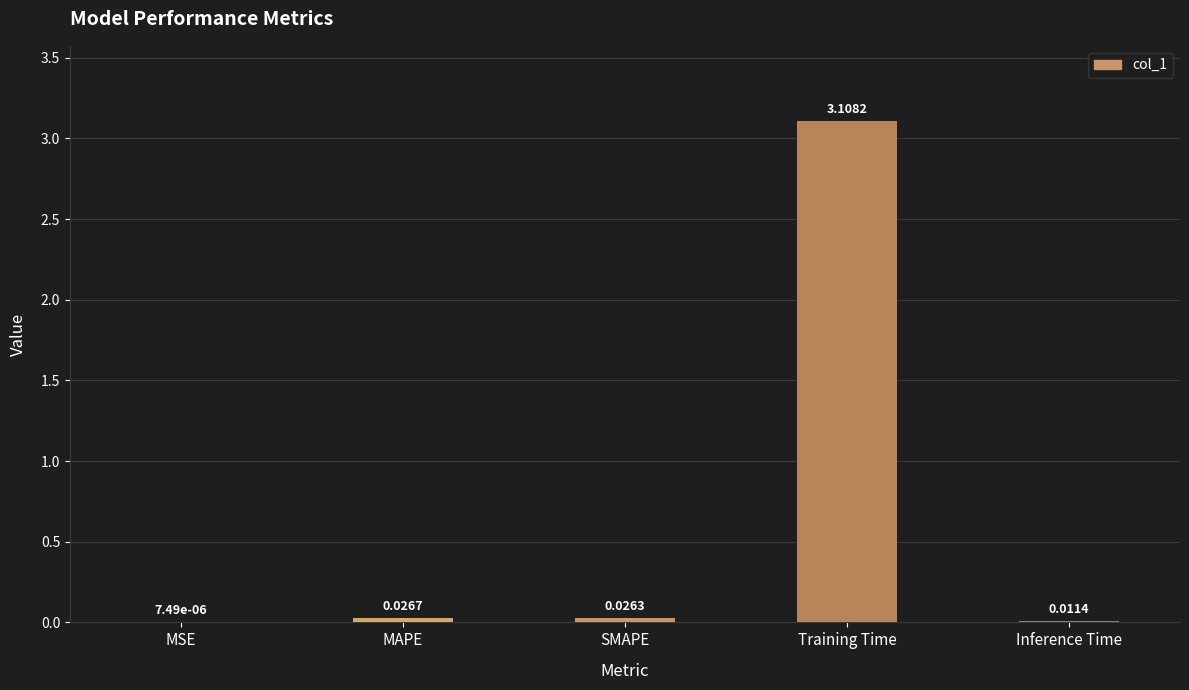

What is the sum of all values?

3.2